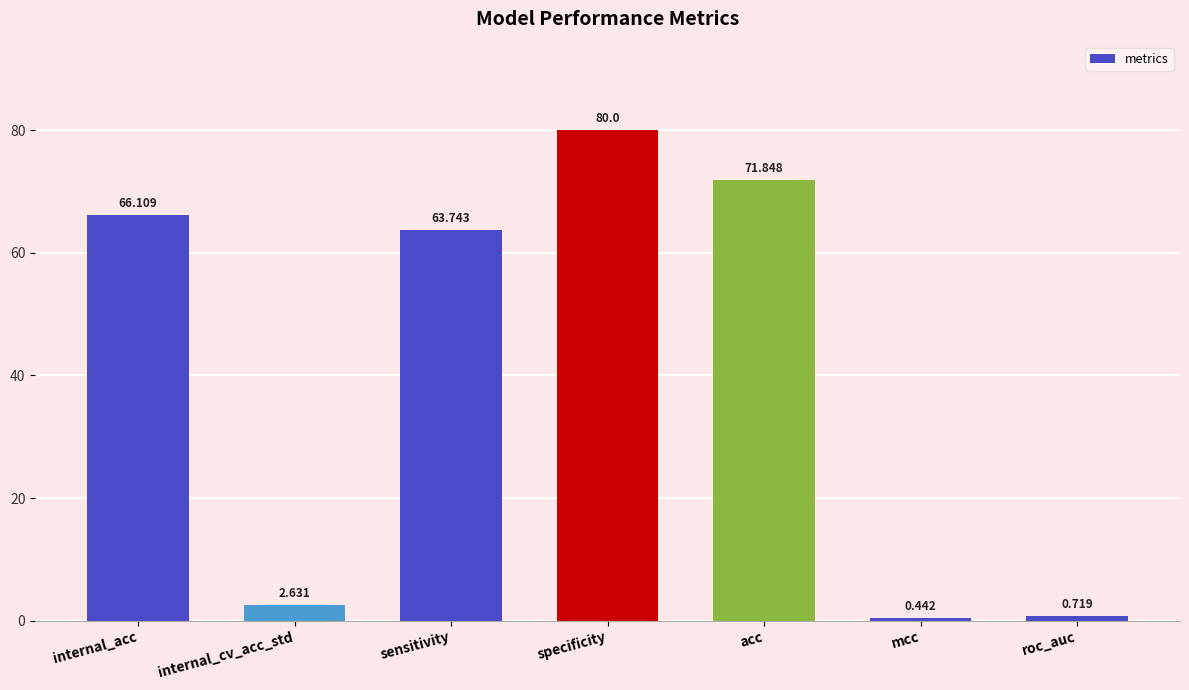

Count the number of values greater than 63.

4